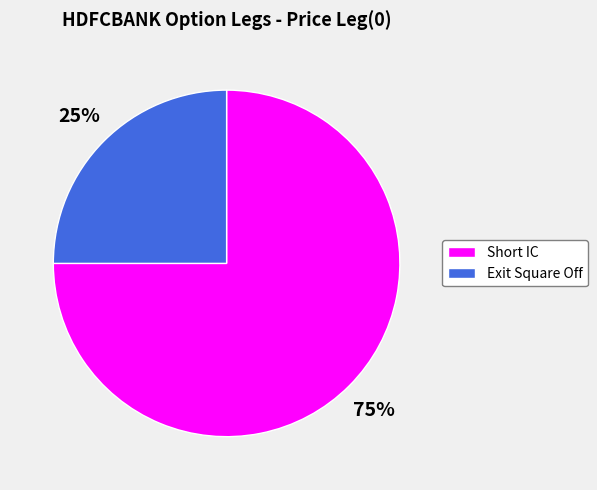

Count the number of slices in the pie.

2